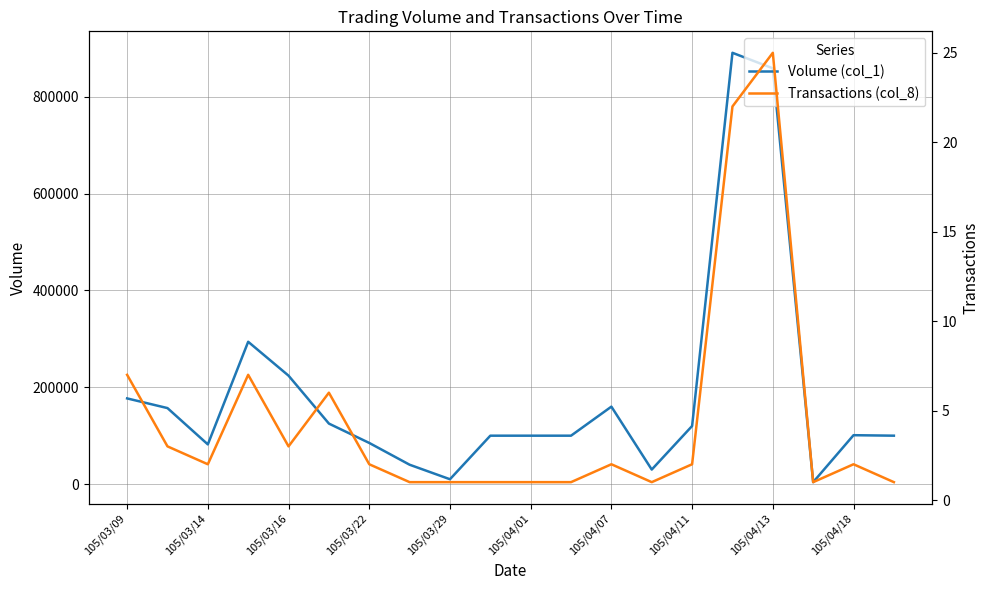

True or false: Volume (col_1) has a value of 398718 at 105/03/22.

False